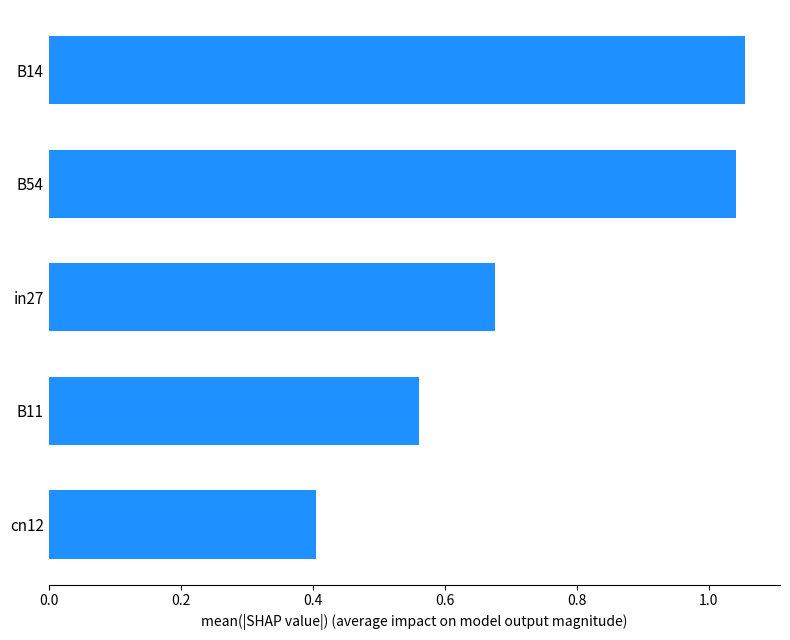

What is the minimum value shown in the chart?

0.4